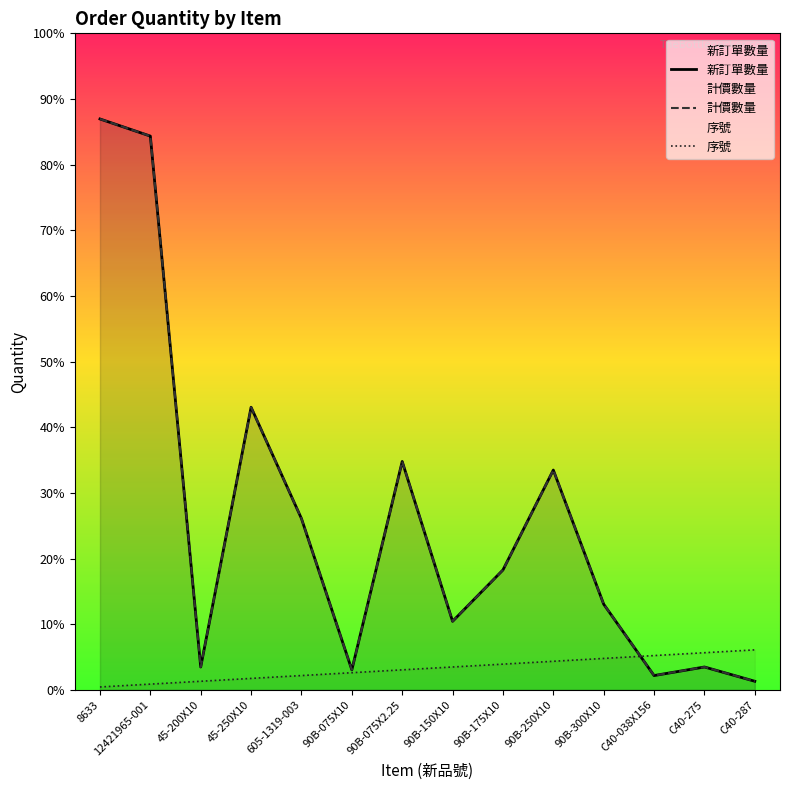

How many lines are shown in the chart?

3